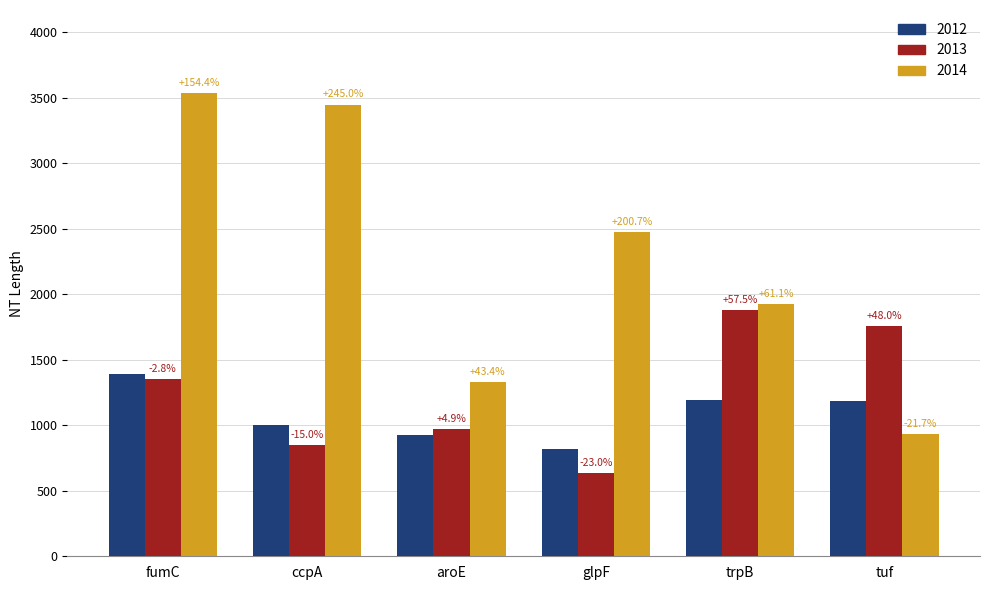

At which category is the sum across all series the highest?

fumC